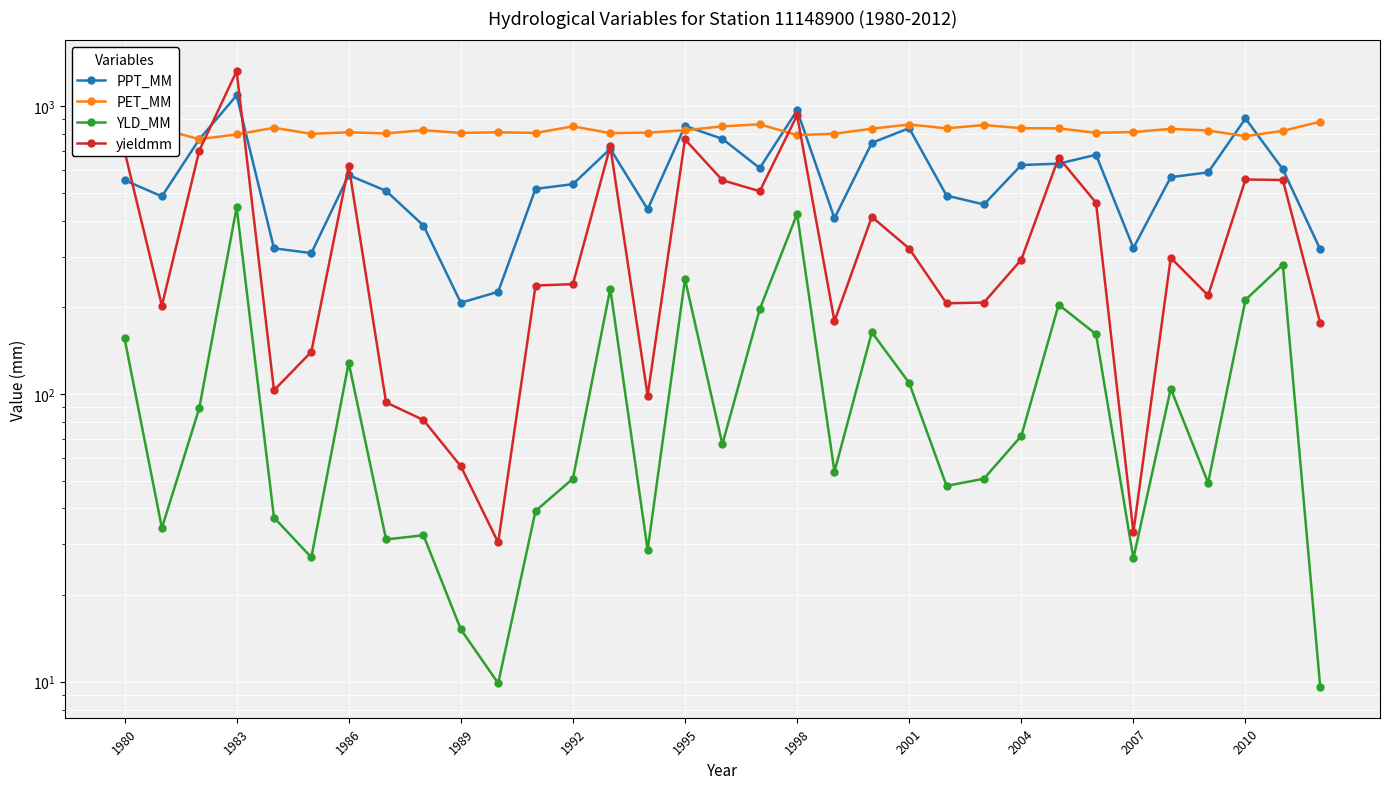

Which series has the widest spread of values?

yieldmm